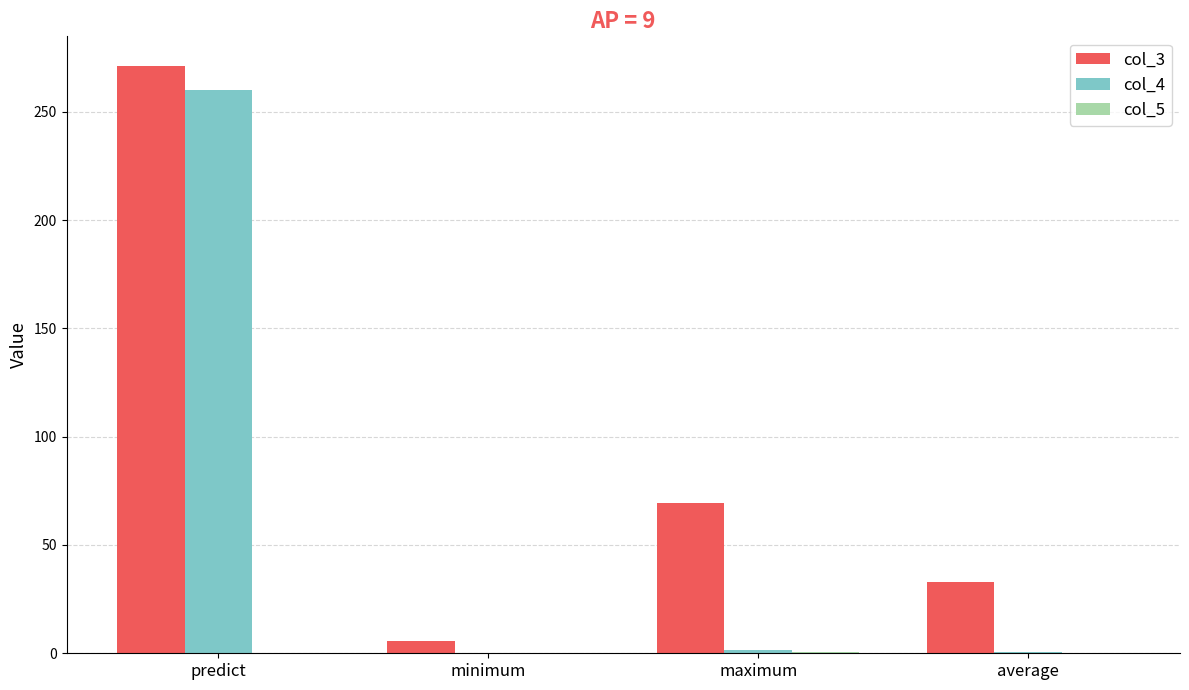

Where is col_3 nearest to the value 138?

maximum